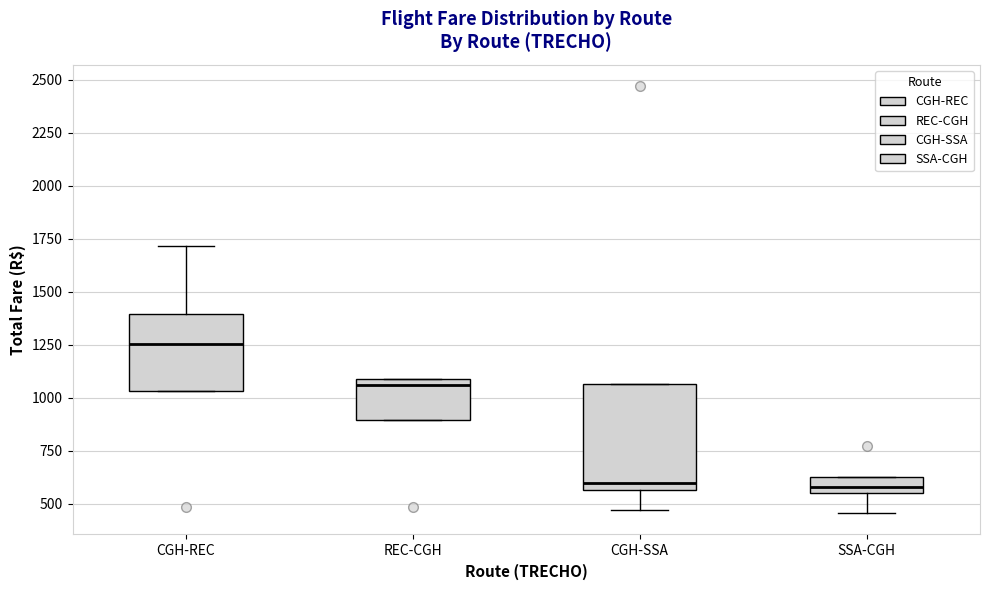

Reading left to right, read every box against the y-axis: the position of its median line, the range the box covers, and the ends of its whiskers. The values are not printed on the chart, so give them approximately, as read against the axis.

CGH-REC: median 1250, box 1050 to 1400, whiskers 1050 to 1700
REC-CGH: median 1050, box 900 to 1100, whiskers 900 to 1100
CGH-SSA: median 600, box 550 to 1050, whiskers 450 to 1050
SSA-CGH: median 600, box 550 to 650, whiskers 450 to 650